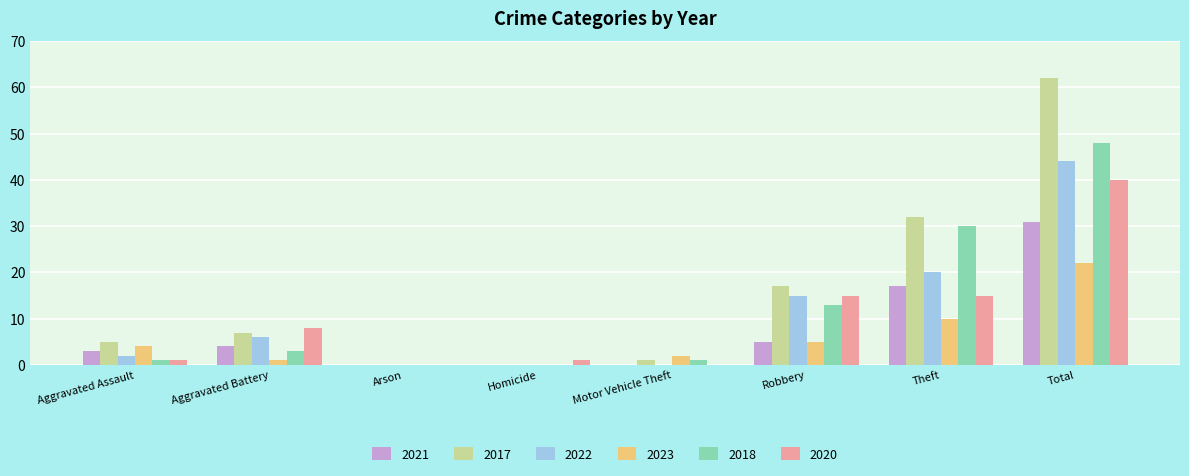

What is the sum of all 2023 values?

44